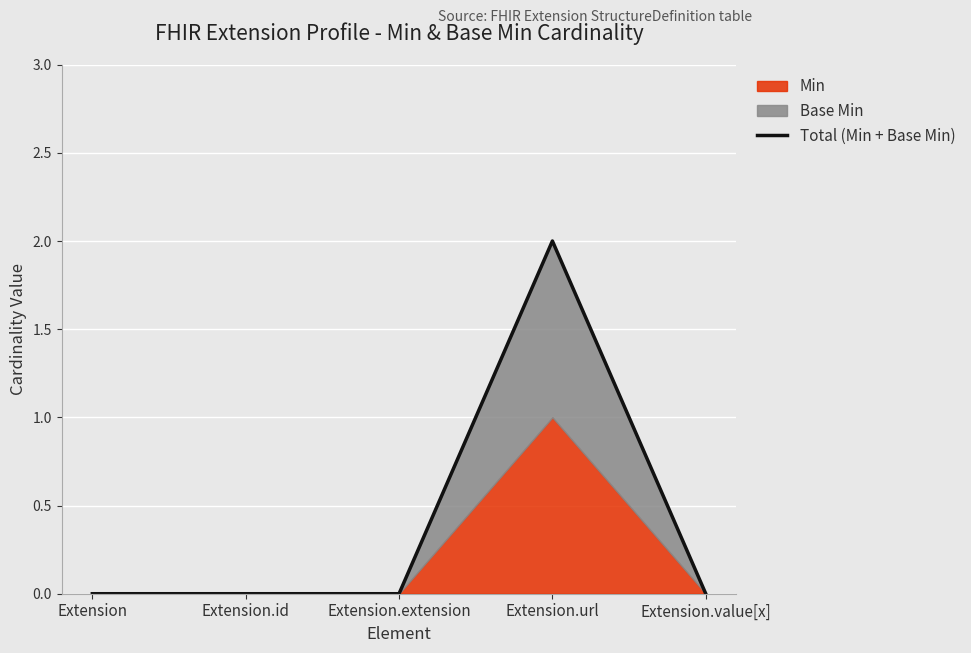

The value at Extension.value[x] is 0. True or false?

True